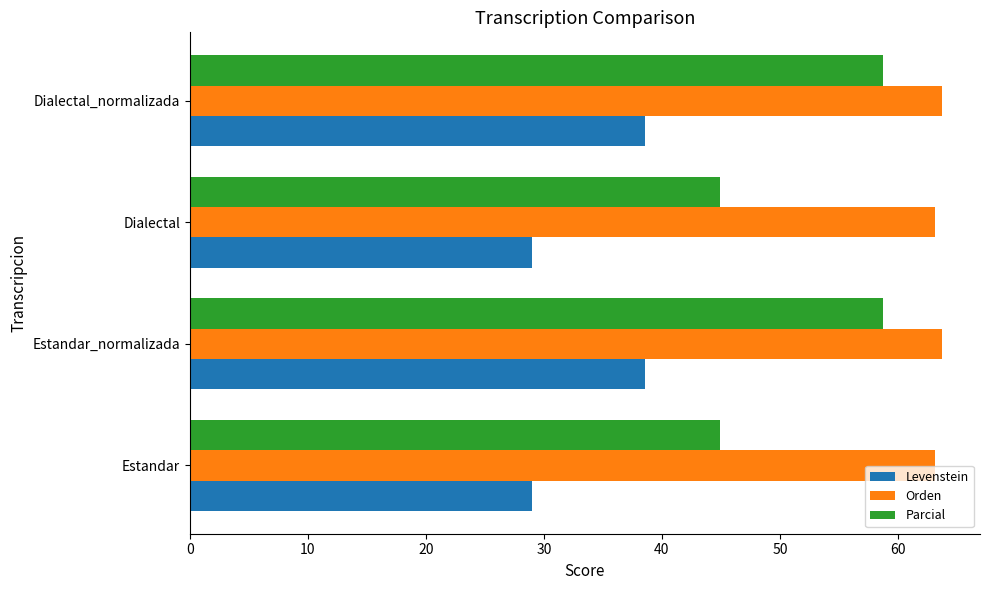

Rank the series by their average value, from highest to lowest.

Orden, Parcial, Levenstein